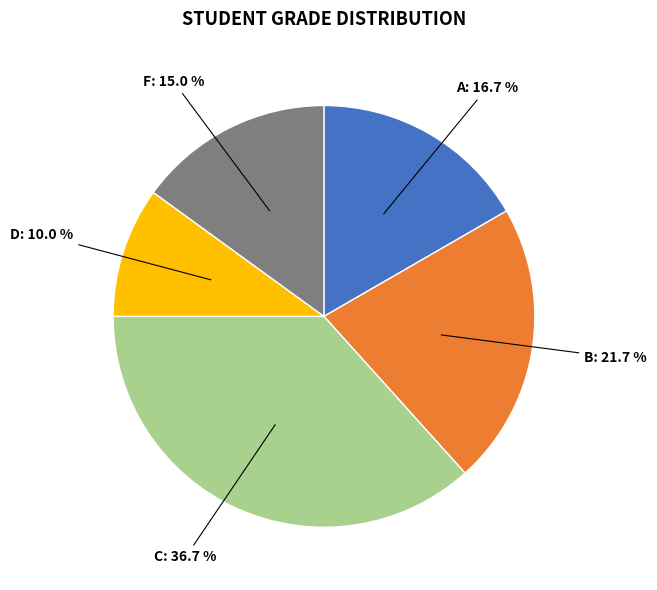

Is there any slice that represents more than half of the pie?

No